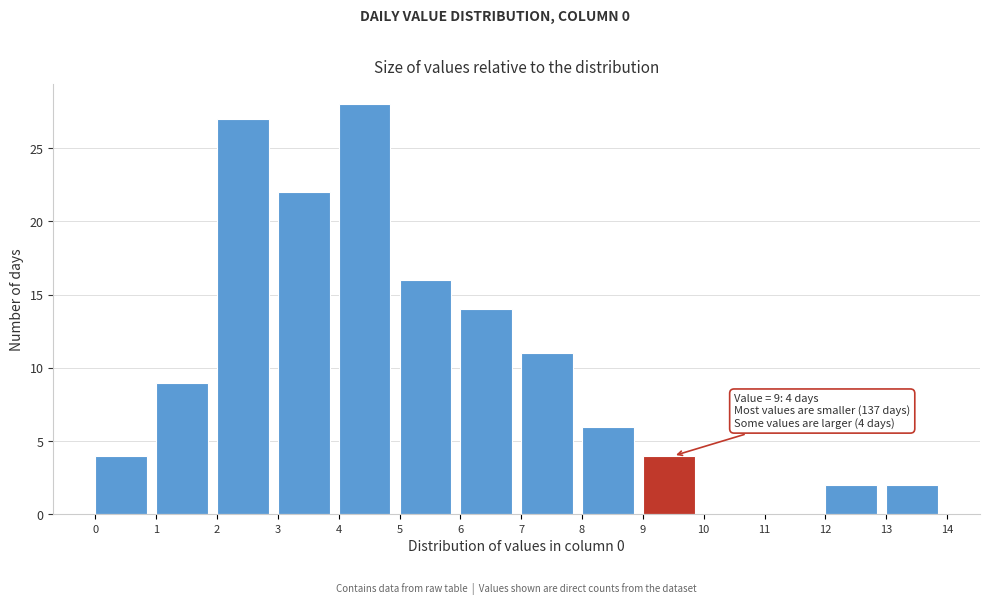

Over which range of the x-axis is the bar tallest?

4 to 5